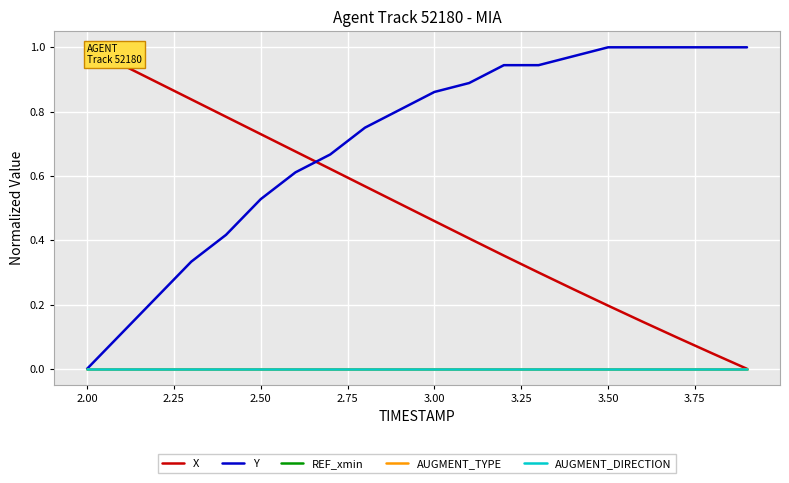

What is the maximum value shown in the chart?

1.0